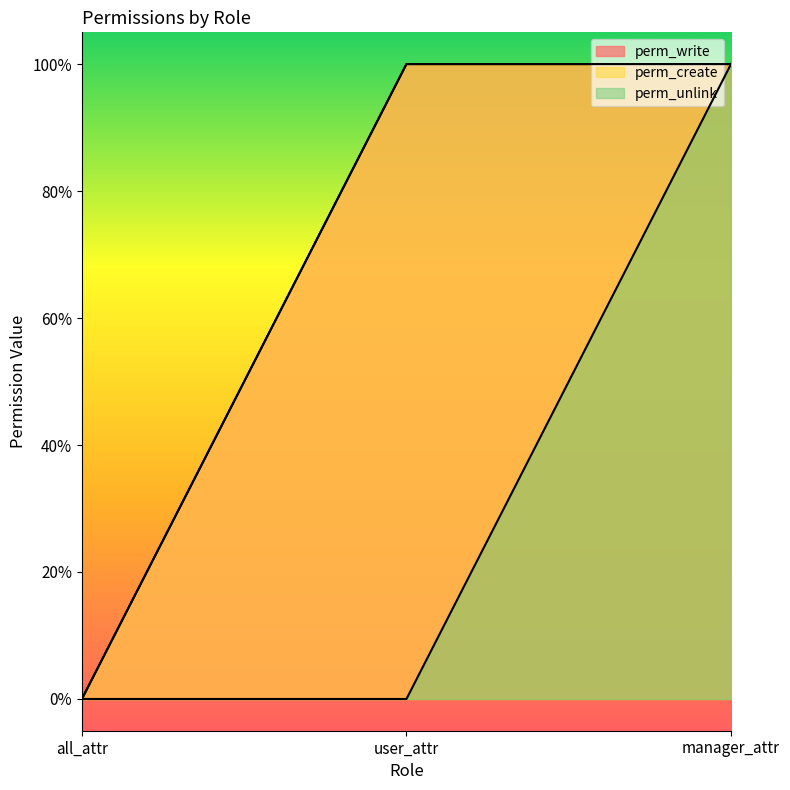

Does the chart display data point markers on the line(s)?

No